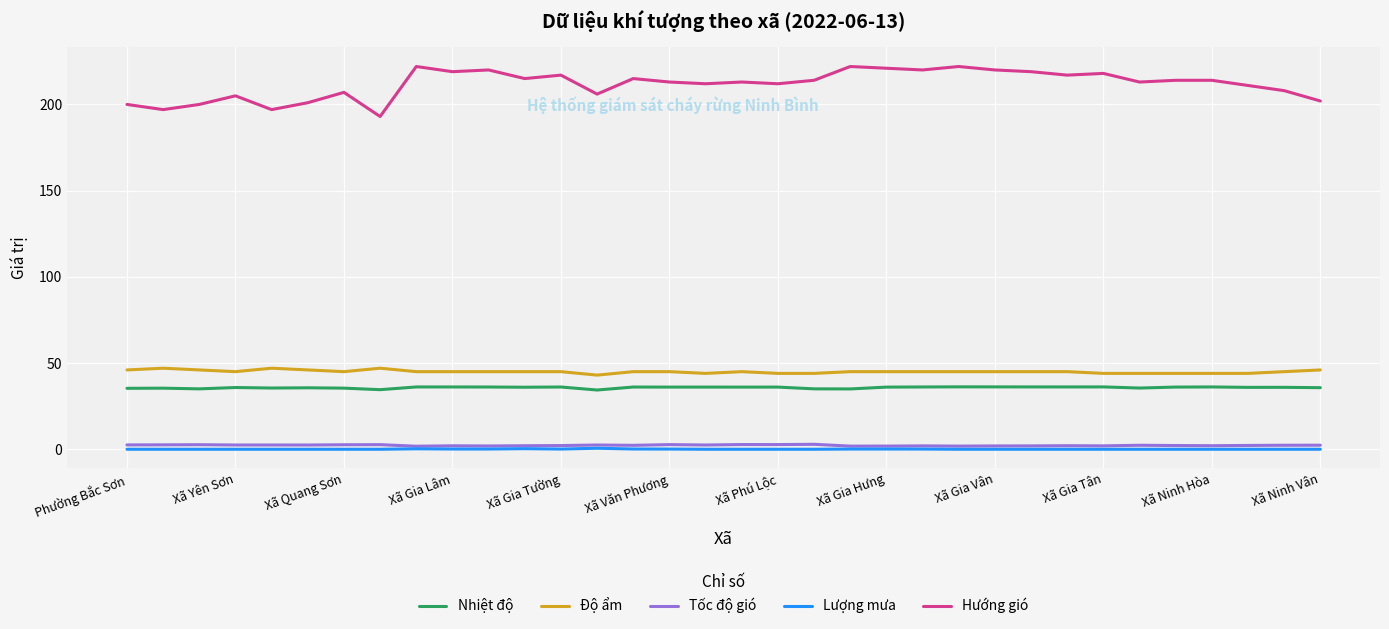

What is the maximum value shown in the chart?

222.0